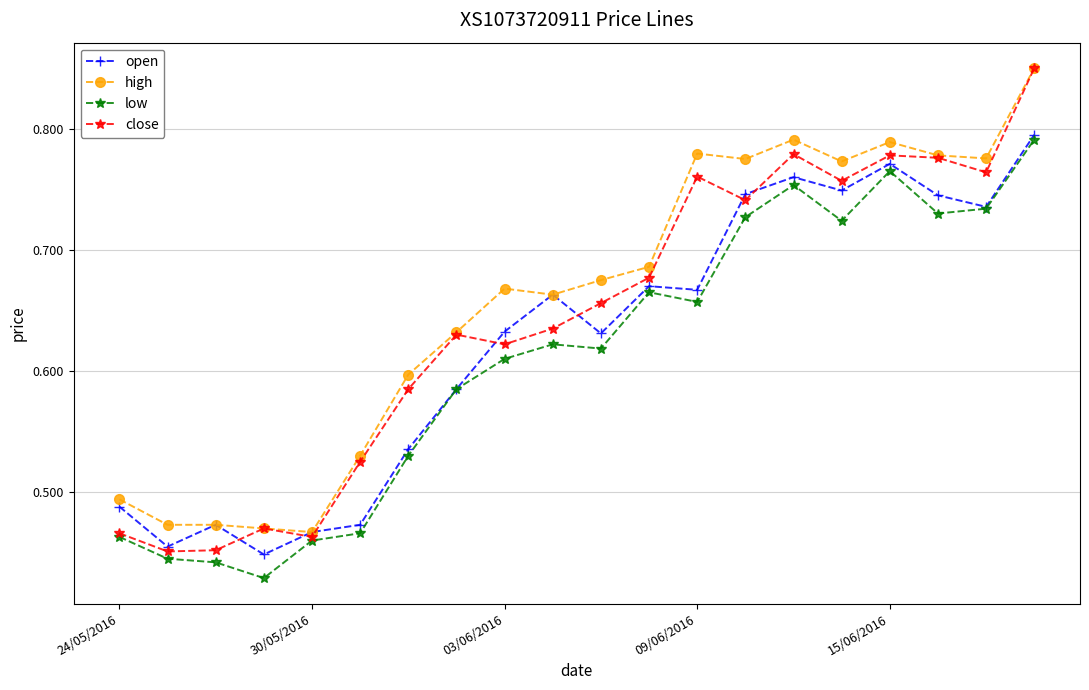

How many high values are between 0 and 1?

20